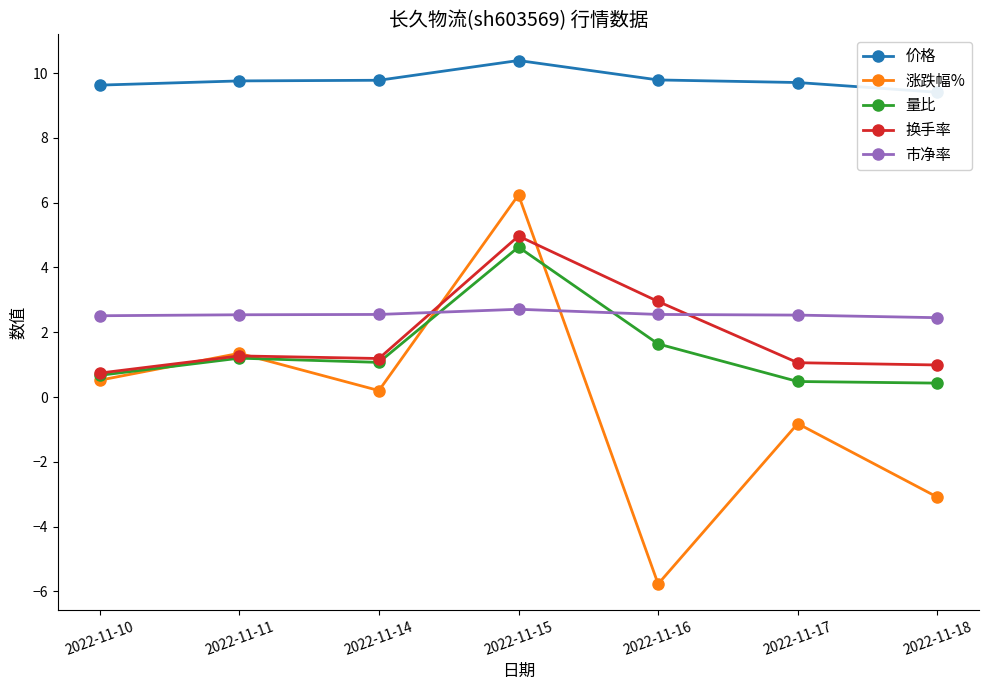

At which label does 涨跌幅% reach its peak?

2022-11-15